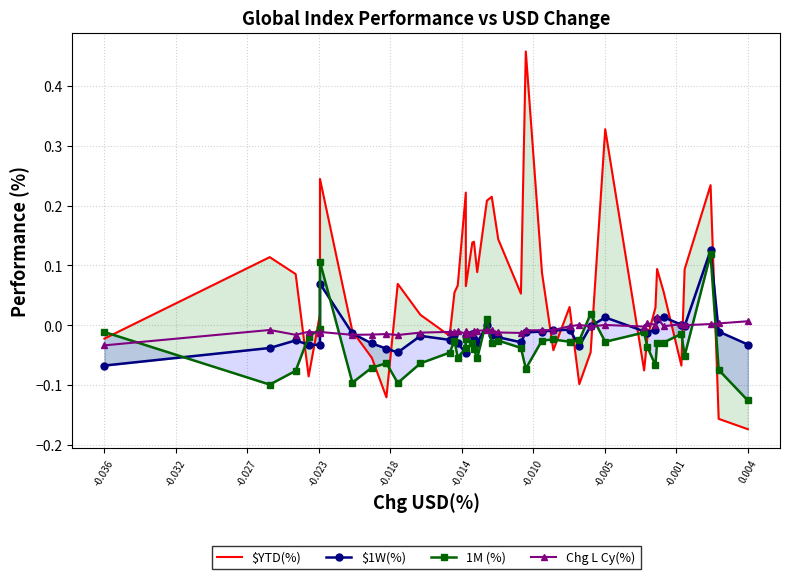

At how many categories does at least one series exceed 0?

32